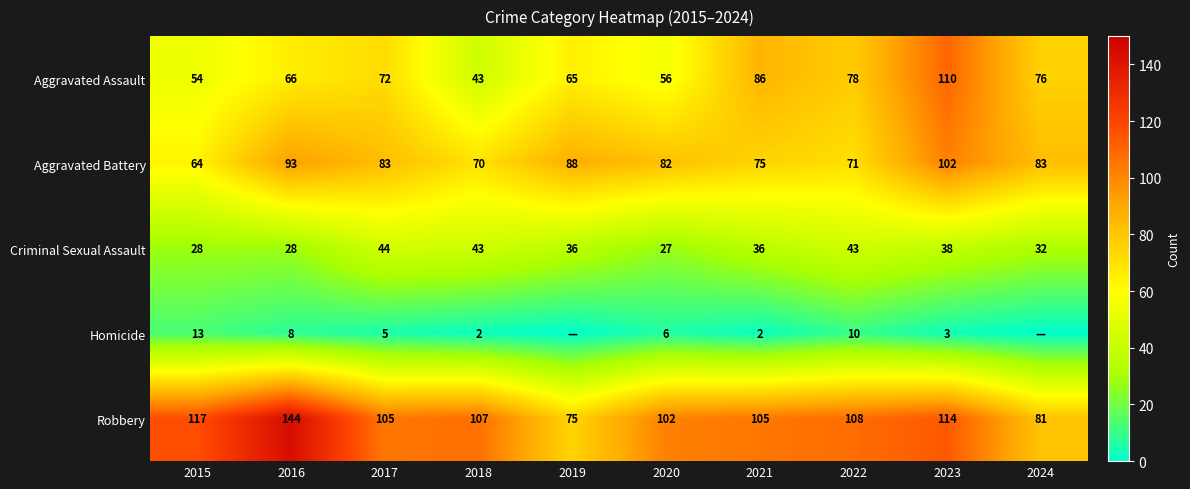

Read the Aggravated Assault value at 2022, to the nearest 5.

80